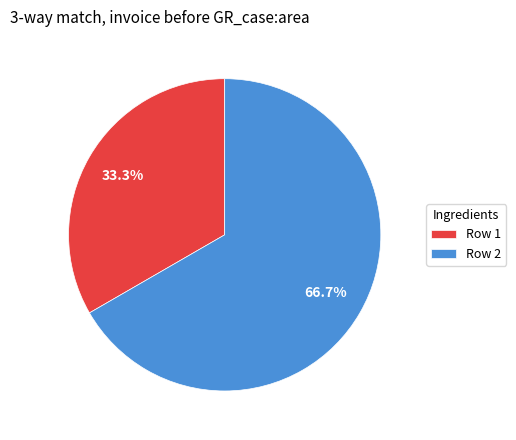

Between Row 2 and Row 1, which is larger?

Row 2